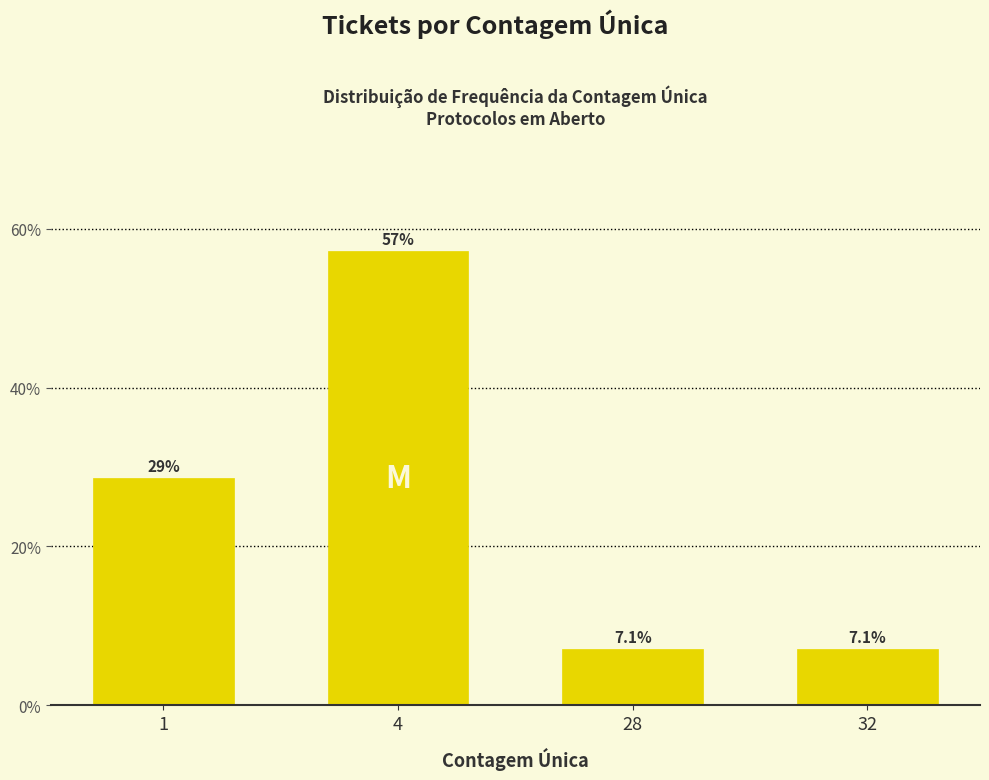

Reading left to right, list all the values displayed in this chart.

1=28.6	4=57.1	28=7.1	32=7.1